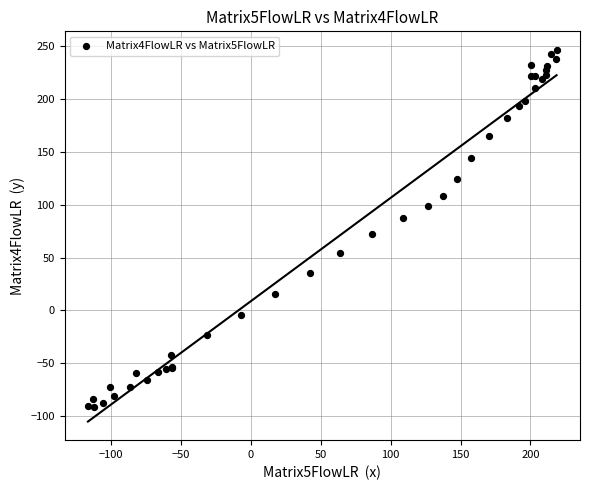

What Y value in the scatter plot is closest to 77?

72.1